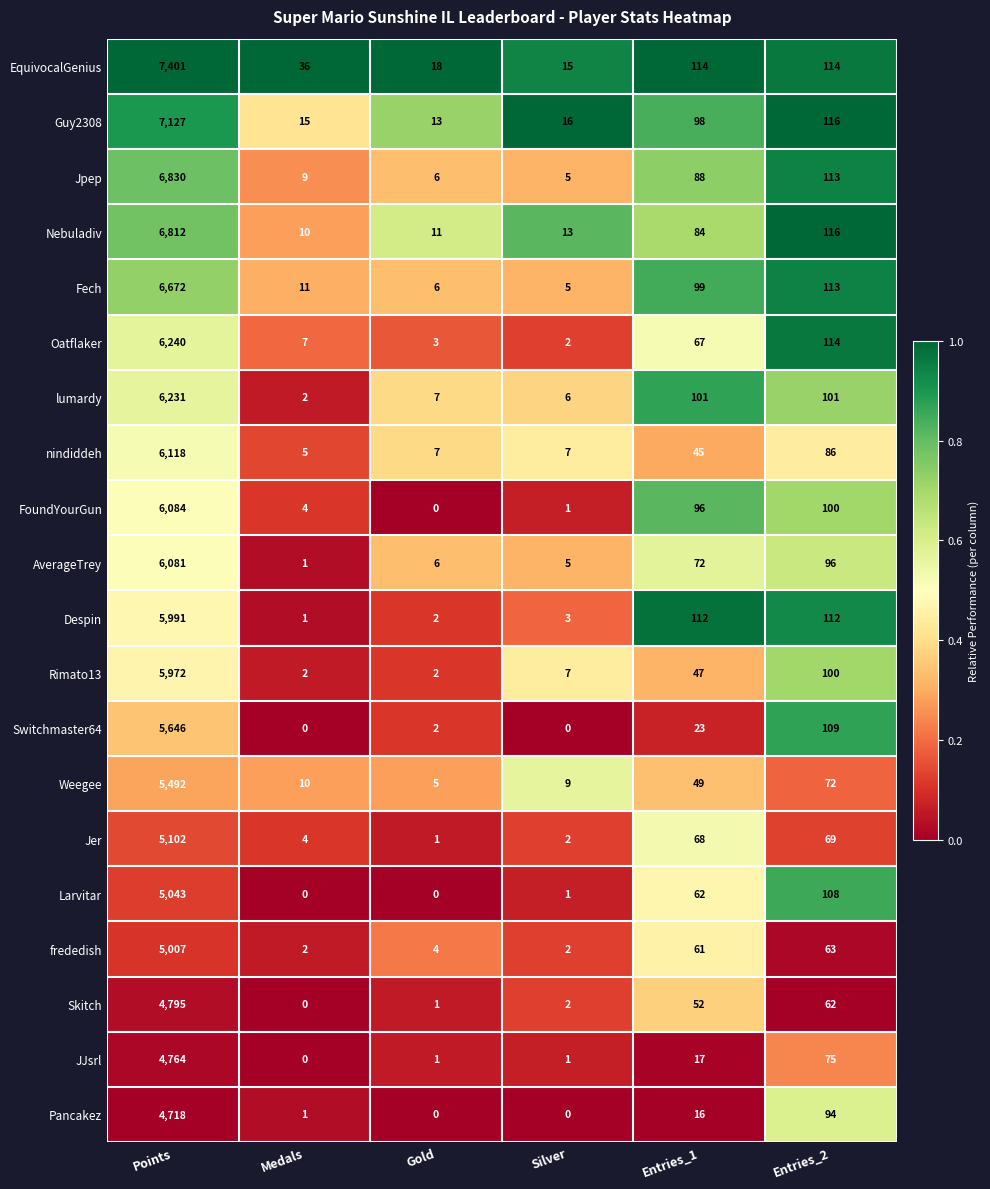

True or false: Skitch has a value of 1 at Gold.

True